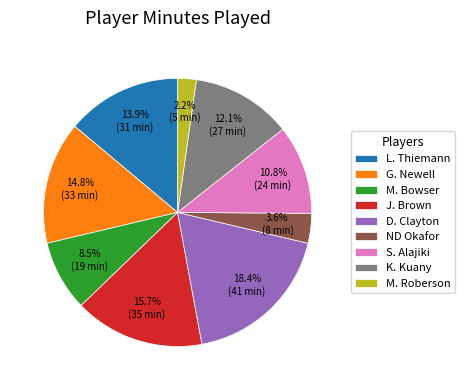

How many slices are in this pie chart?

9